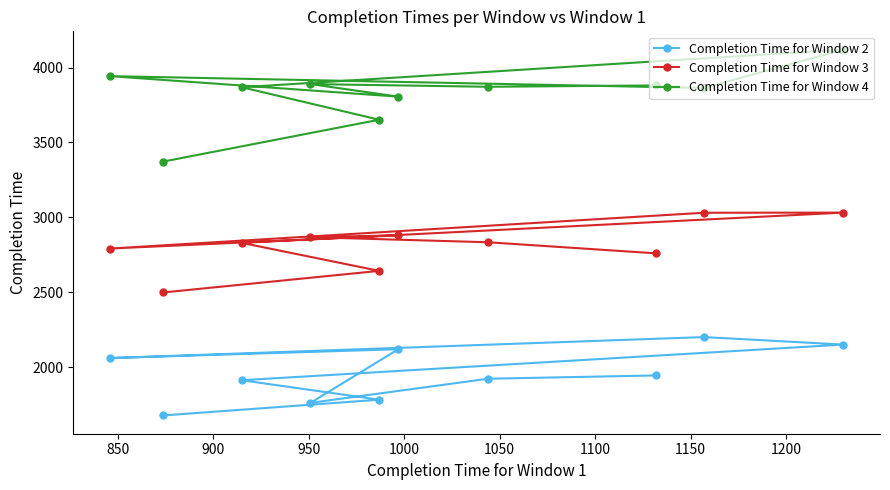

True or false: Completion Time for Window 4 and Completion Time for Window 2 cross at least once.

False